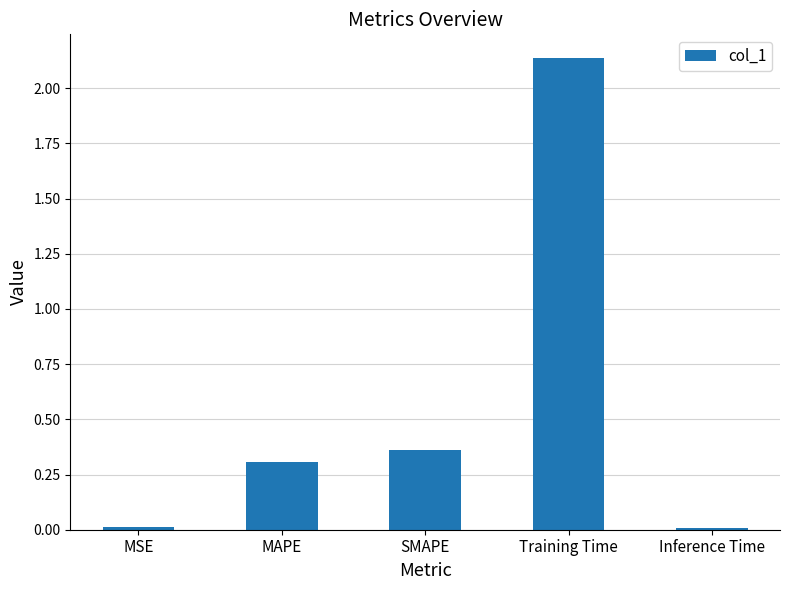

What position from the left is Training Time?

4